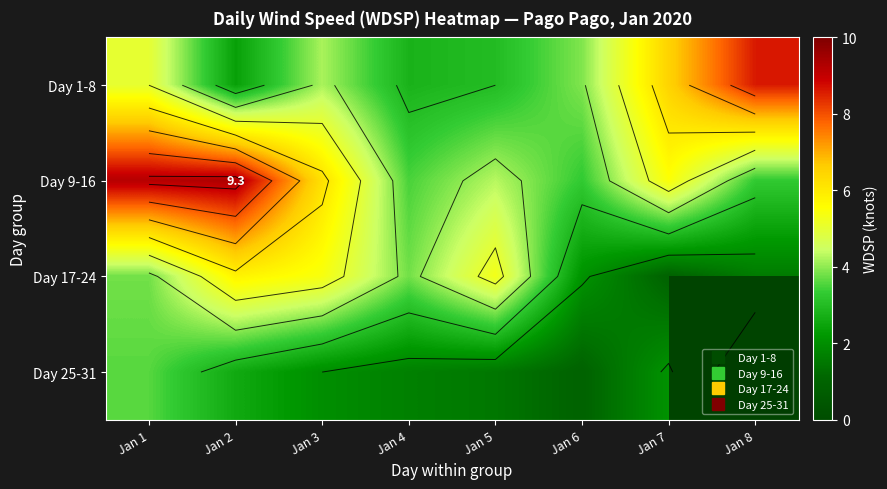

Is the value of Day 25-31 at Jan 2 greater than the value of Day 9-16 at Jan 8?

No